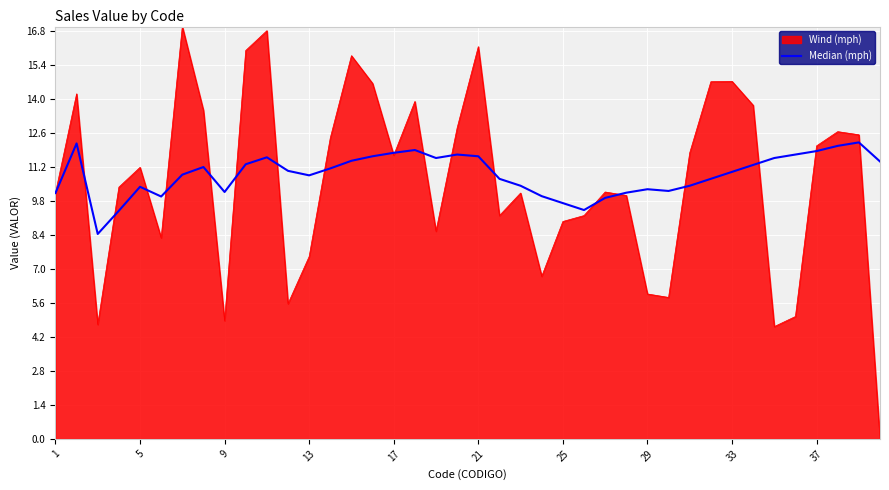

Which series has the widest spread of values?

Wind (mph)